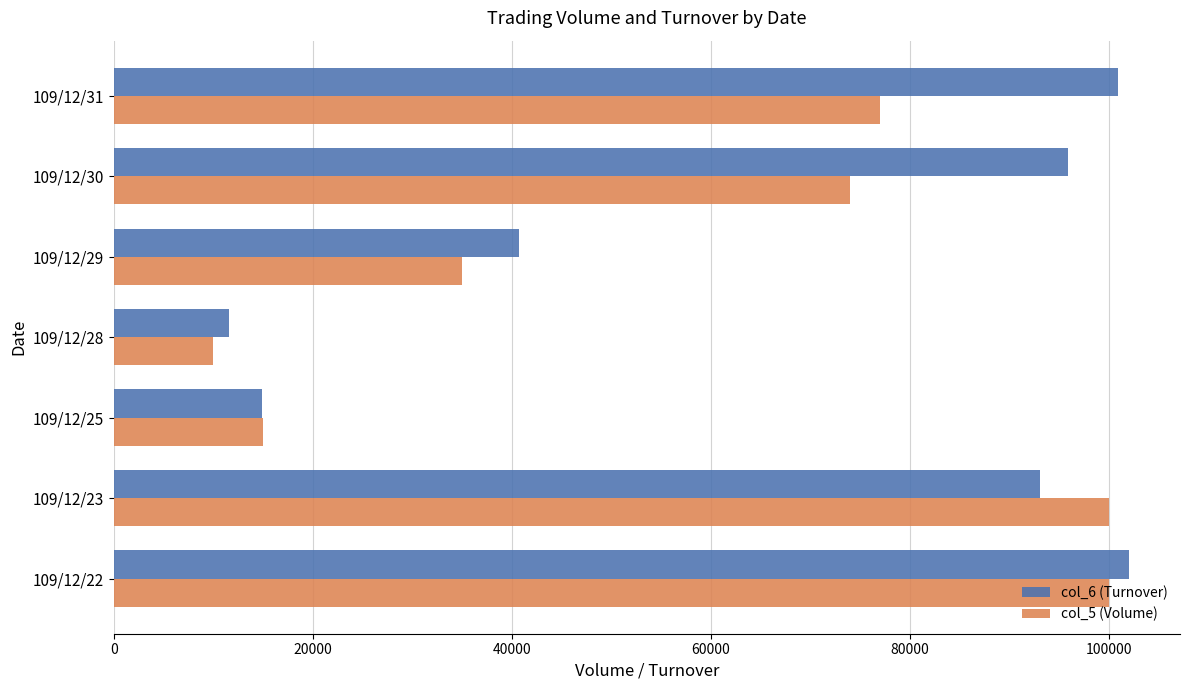

What are all the series names shown in the legend?

col_6 (Turnover), col_5 (Volume)